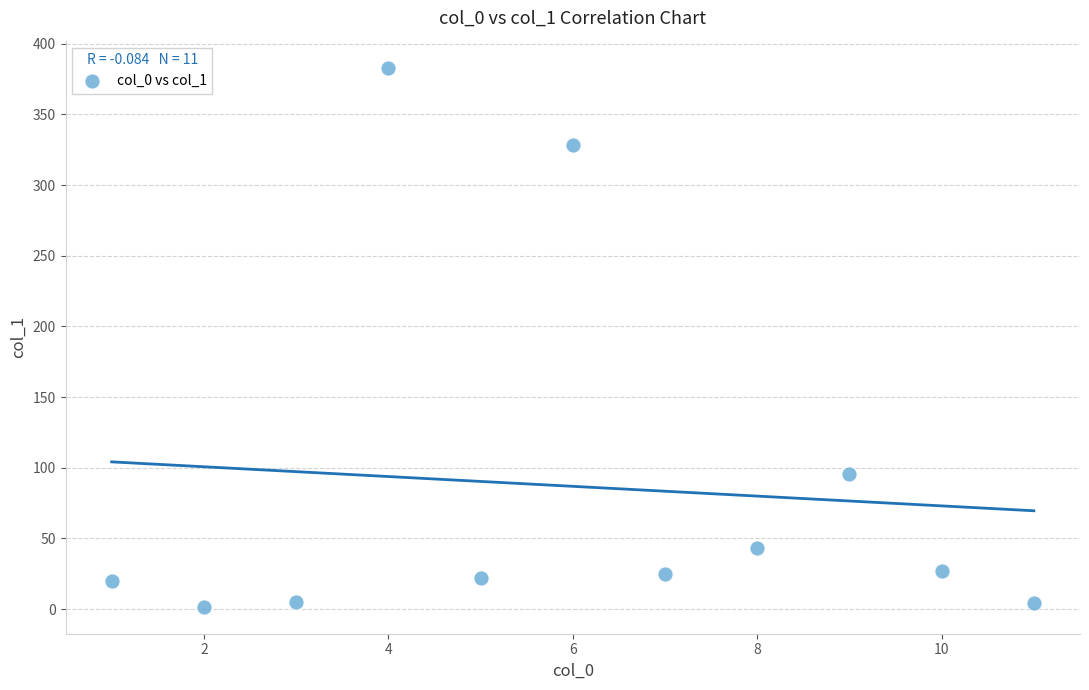

What is the range of Y values (max minus min)?

381.5